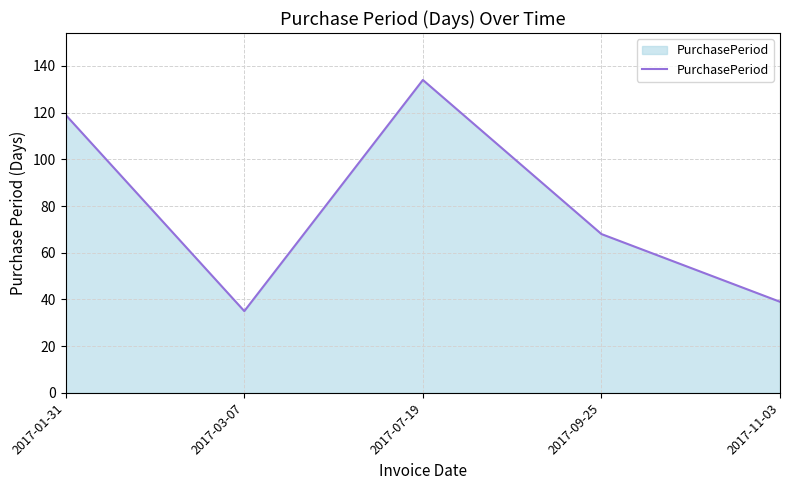

What position from the right is 2017-09-25?

2